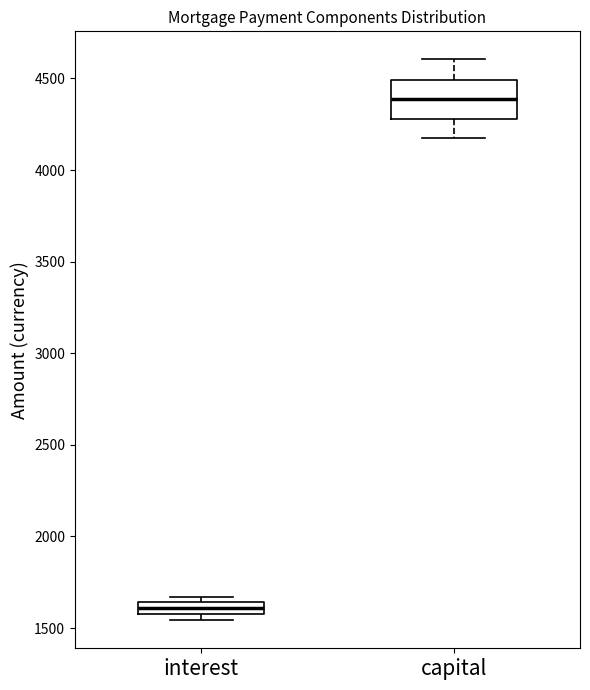

Which box has the highest median line?

capital